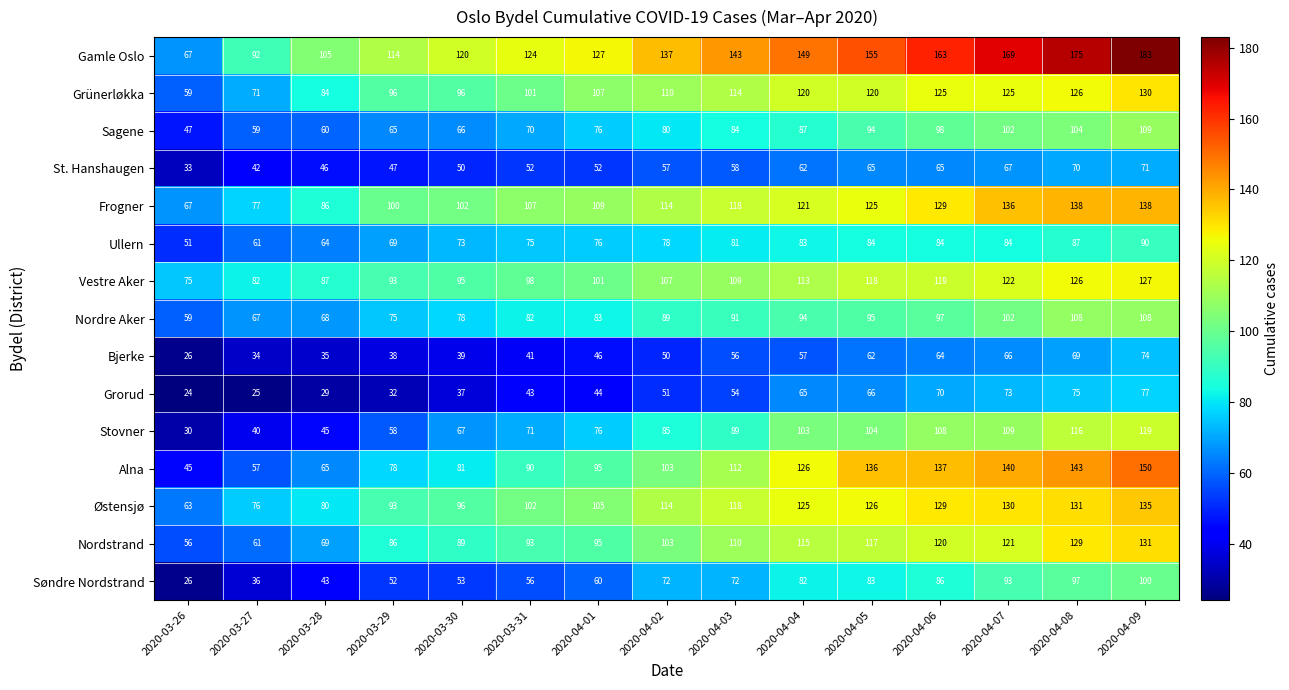

What is the difference between the maximum and minimum values in the Grorud series?

53